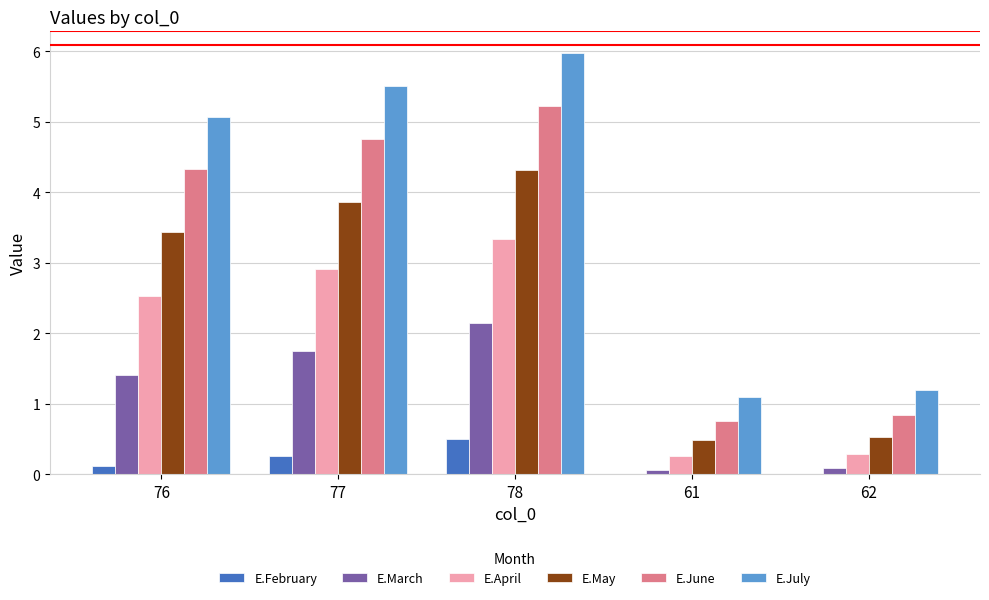

What is the approximate value of E.February at 76?

0.1